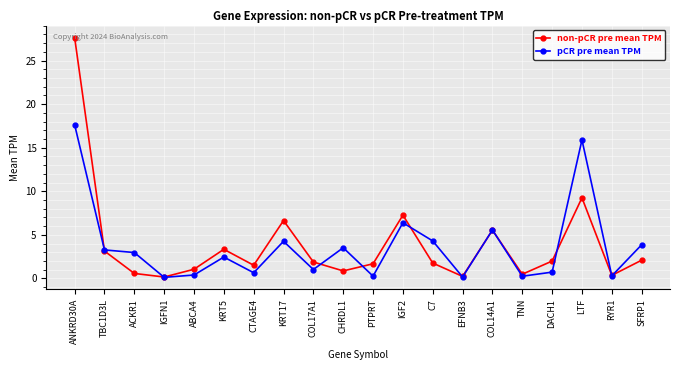

What is the label of the 15th point from the left?

COL14A1